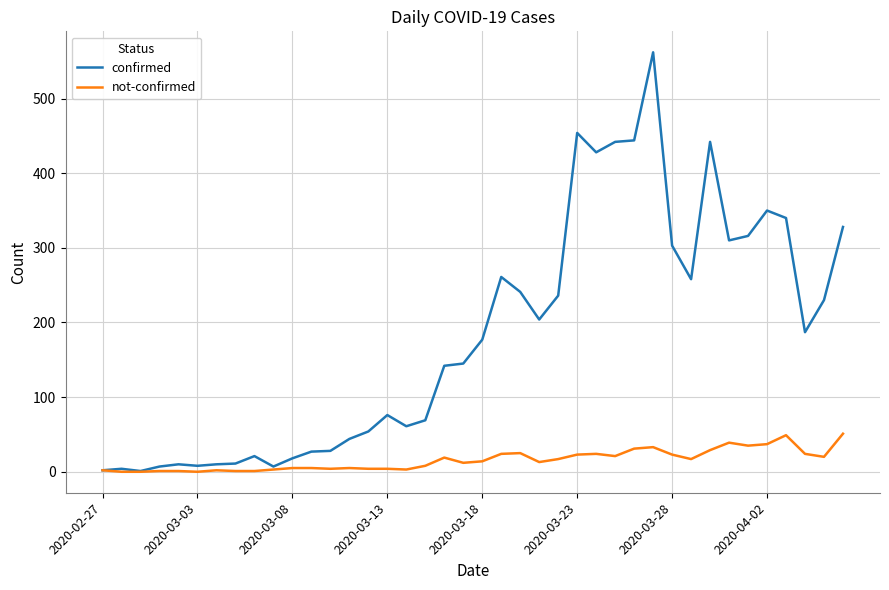

What is the difference between the maximum and second lowest values in the confirmed series?

560